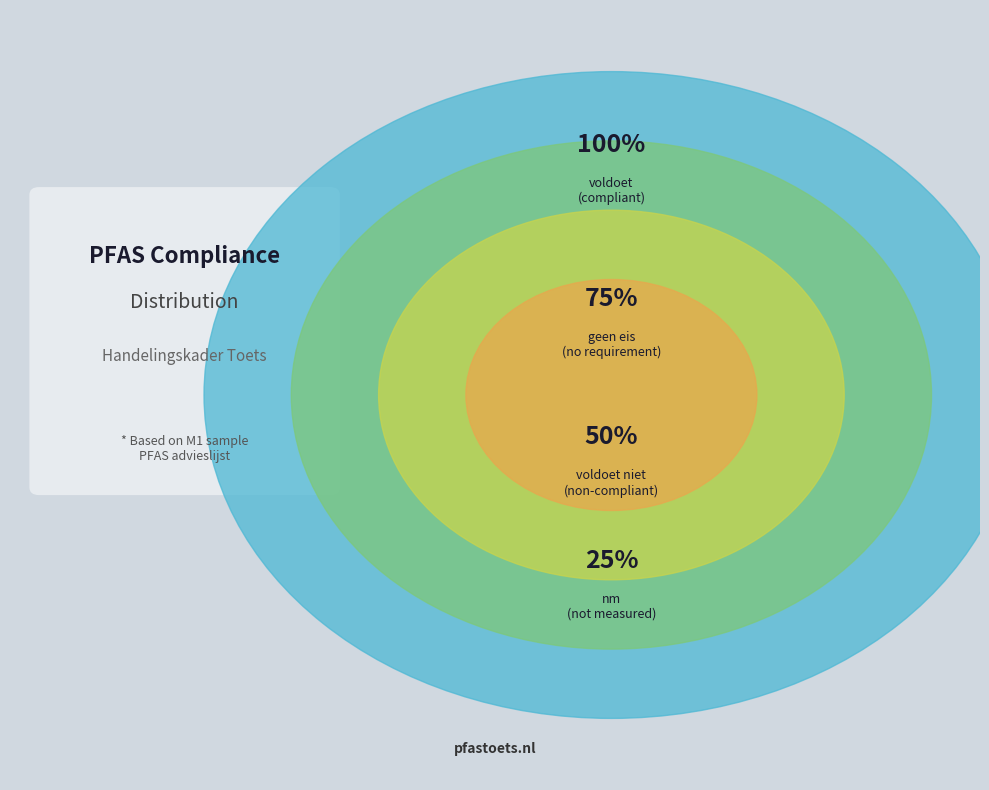

True or false: voldoet accounts for 42% of the total.

False